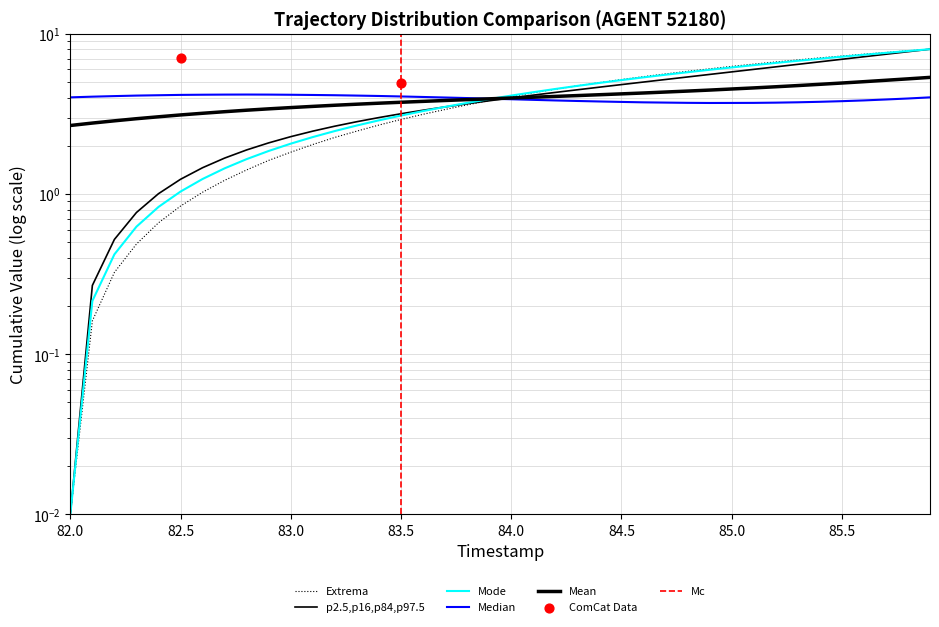

Is the value of Y at 85.1 greater than the value of TIMESTAMP at 85.4?

No